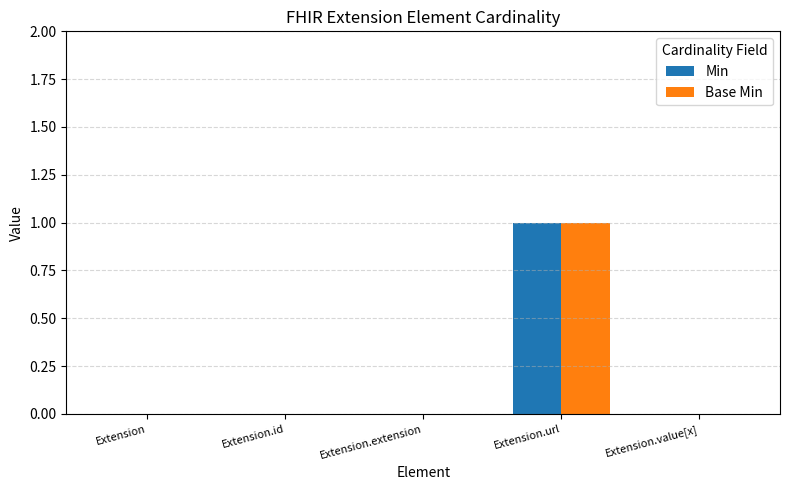

Which label corresponds to the largest value in the chart?

Extension.url